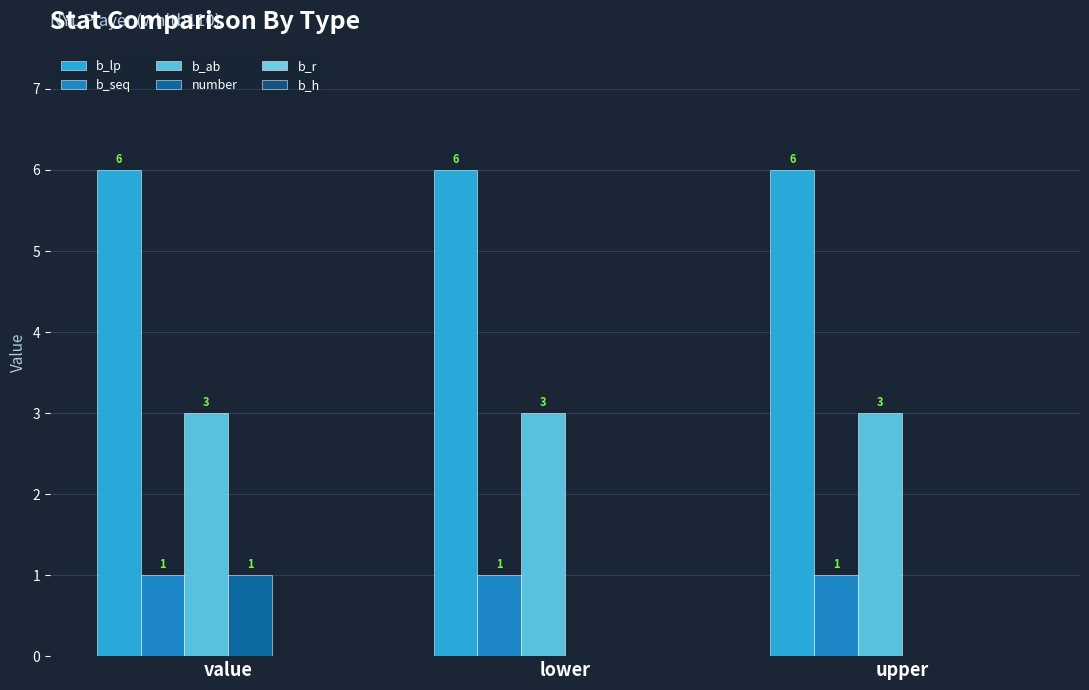

Reading left to right, what are all the values shown in this chart?

b_lp: value=6	lower=6	upper=6
b_seq: value=1	lower=1	upper=1
b_ab: value=3	lower=3	upper=3
number: value=1	lower=0	upper=0
b_r: value=0	lower=0	upper=0
b_h: value=0	lower=0	upper=0